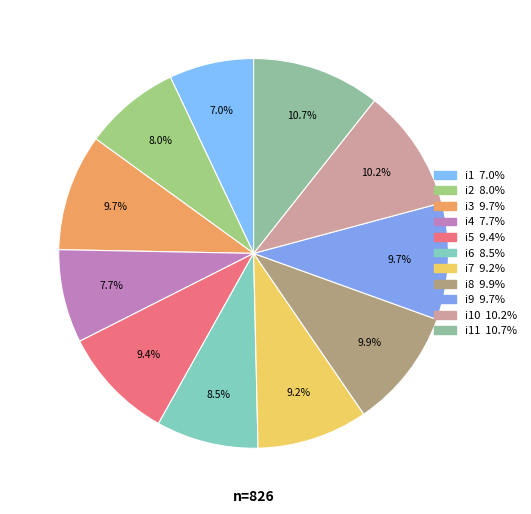

How many segments does this pie chart have?

11